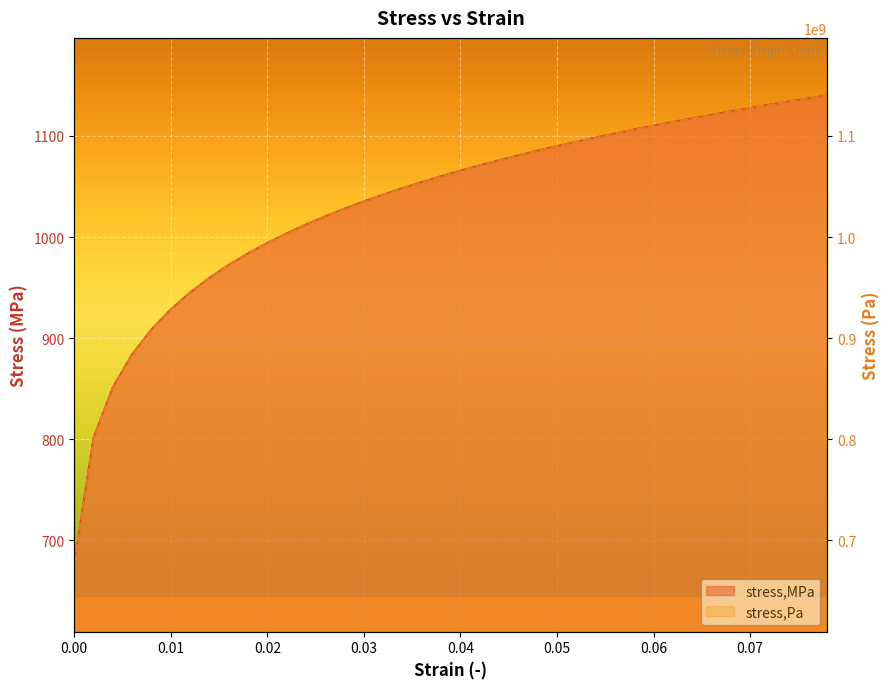

Read the stress,MPa value at 0.04.

1065.6